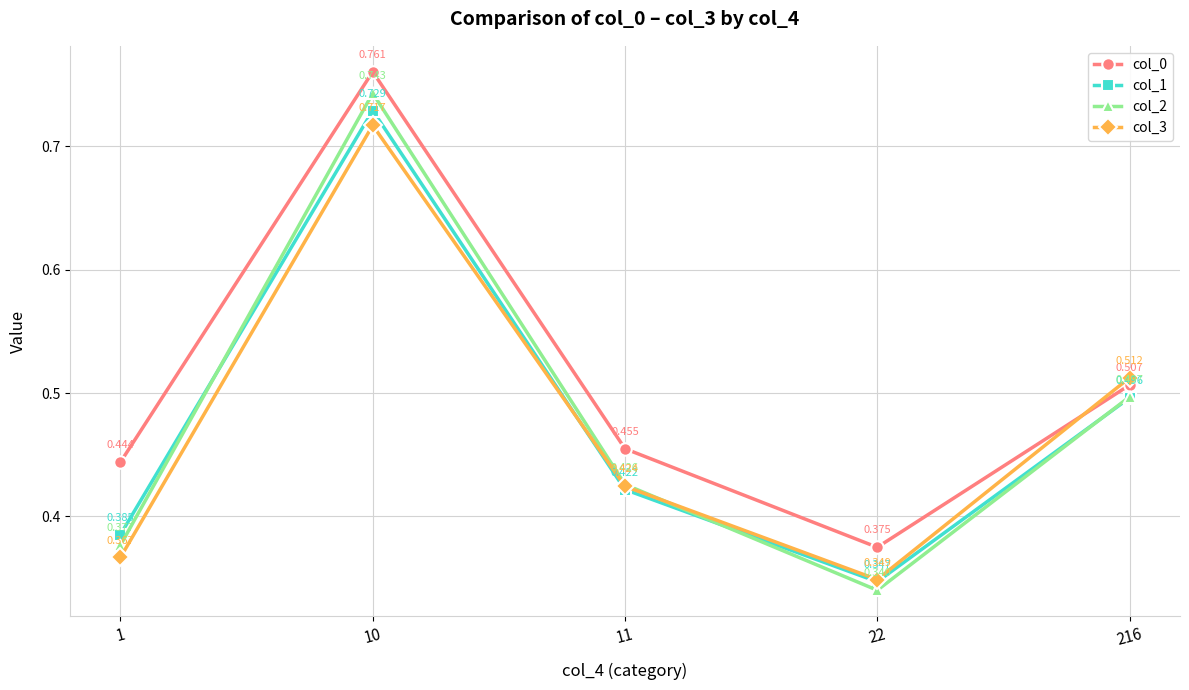

True or false: col_1 has more than 2 points higher than both neighbors.

False